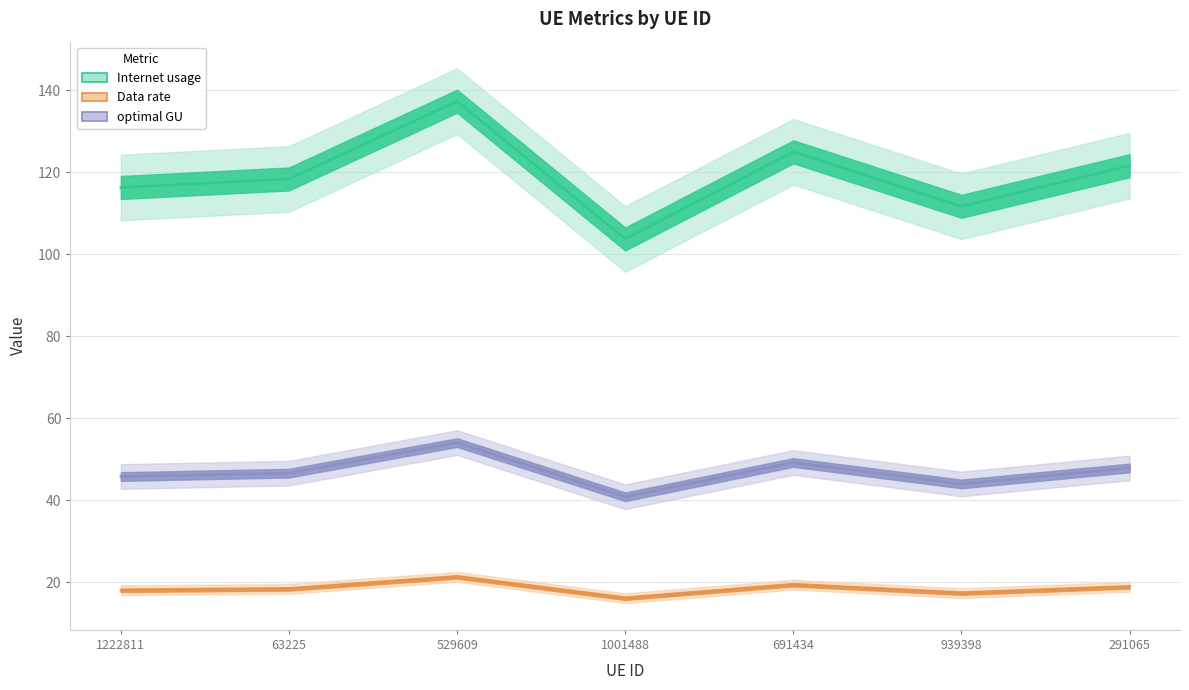

What is the value of the optimal GU point at the 4th from the left?

40.8